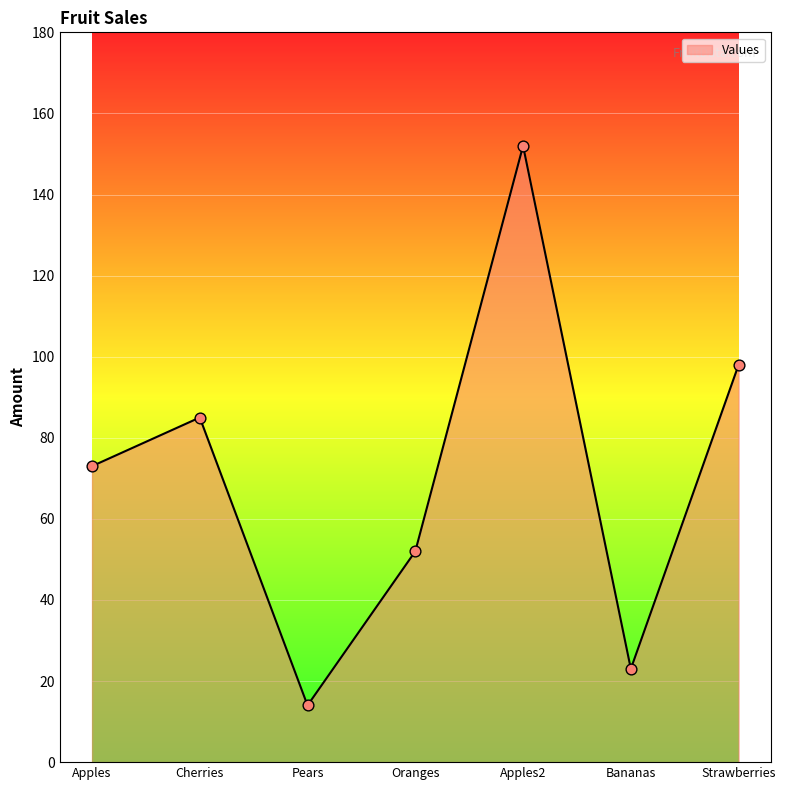

Between Apples2 and Apples, which is larger?

Apples2